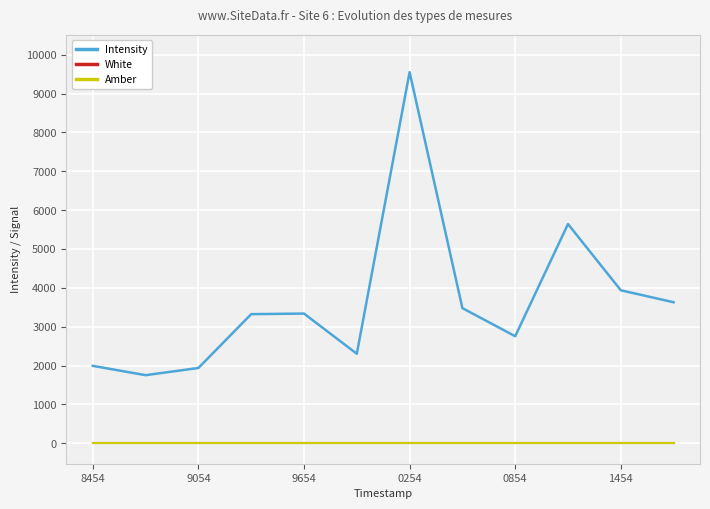

Which series has the largest total across all categories?

Intensity